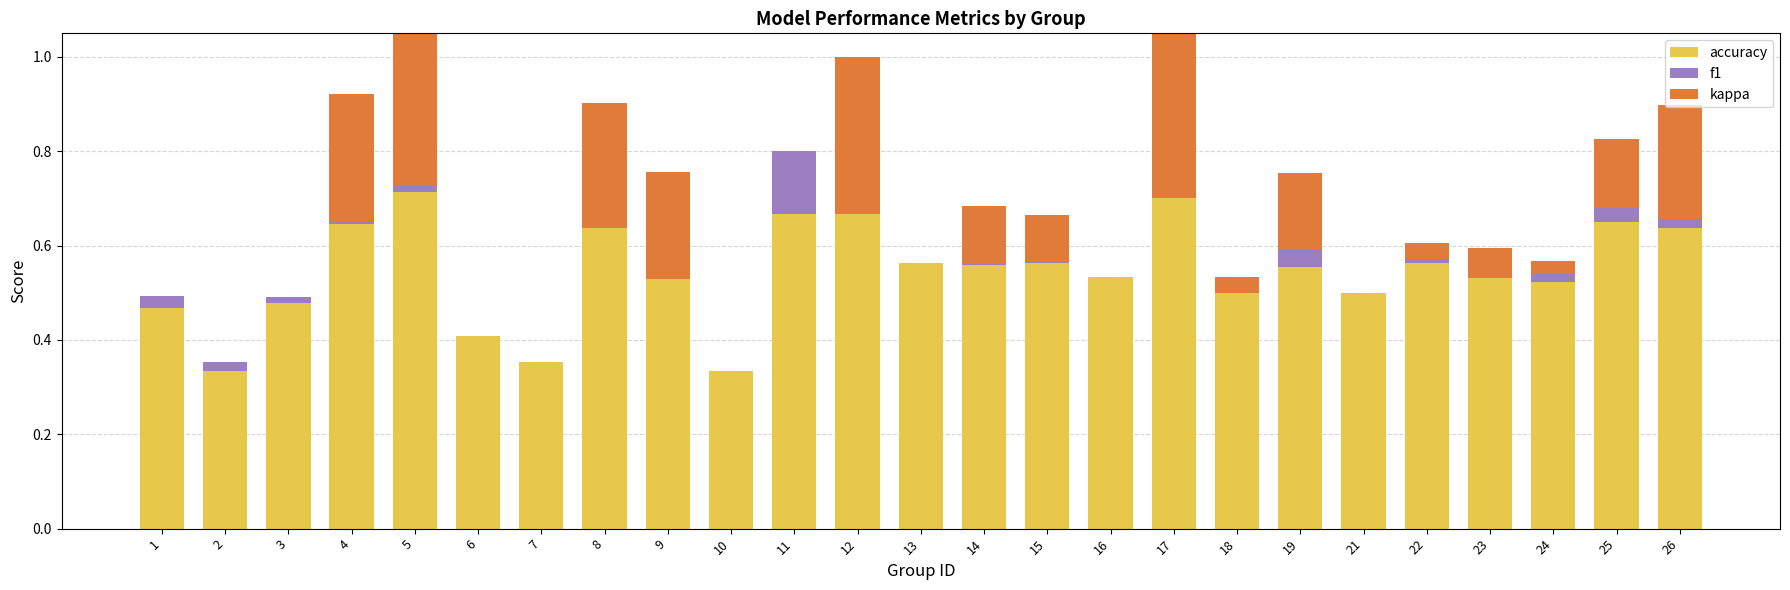

What is the difference between the second highest and second lowest values in the accuracy series?

0.4